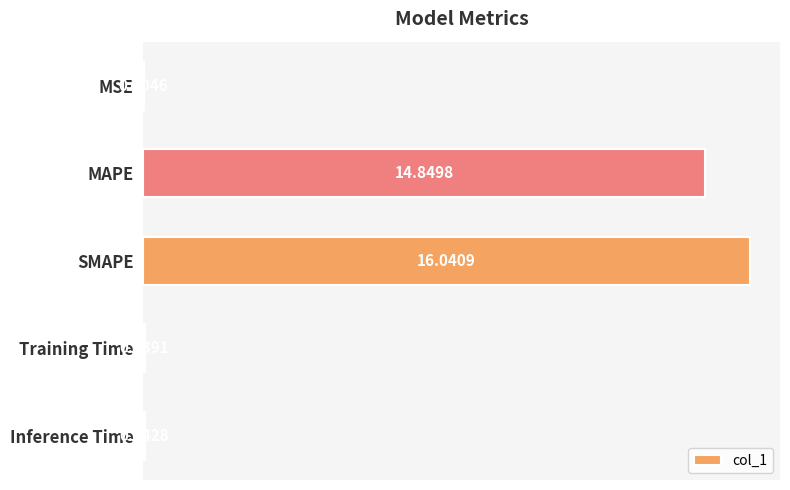

What is the average value?

6.2